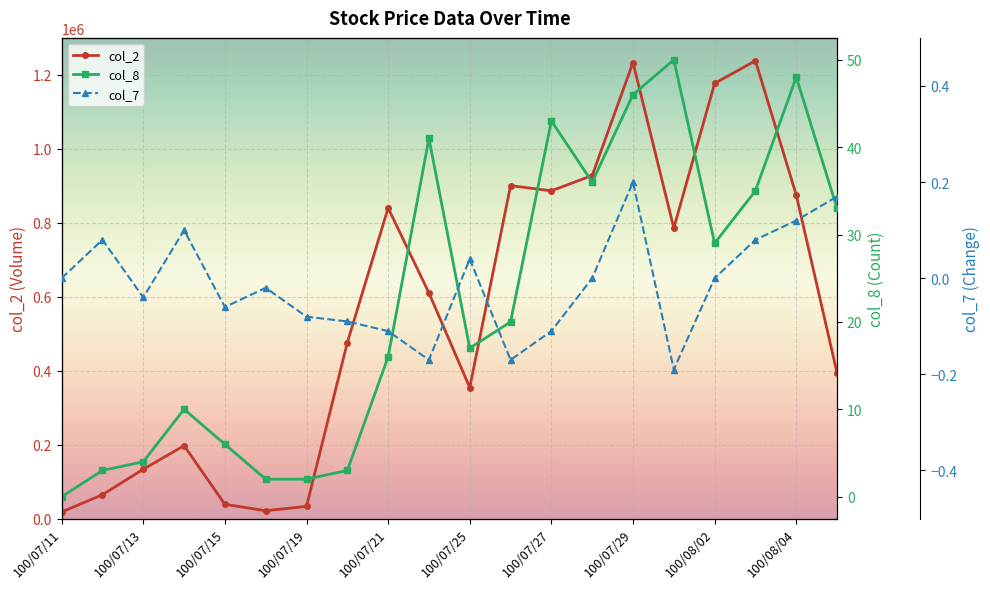

Reading left to right, extract all data points from this chart.

col_2: 100/07/11=17650.0	100/07/12=64440.0	100/07/13=133320.0	100/07/14=197070.0	100/07/15=38540.0	100/07/18=21000.0	100/07/19=32900.0	100/07/20=475980.0	100/07/21=839880.0	100/07/22=610150.0	100/07/25=354330.0	100/07/26=900410.0	100/07/27=886370.0	100/07/28=927710.0	100/07/29=1233370.0	100/08/01=785860.0	100/08/02=1176800.0	100/08/03=1238280.0	100/08/04=875300.0	100/08/05=393850.0
col_7: 100/07/11=0.0	100/07/12=0.1	100/07/13=-0.0	100/07/14=0.1	100/07/15=-0.1	100/07/18=-0.0	100/07/19=-0.1	100/07/20=-0.1	100/07/21=-0.1	100/07/22=-0.2	100/07/25=0.0	100/07/26=-0.2	100/07/27=-0.1	100/07/28=0.0	100/07/29=0.2	100/08/01=-0.2	100/08/02=0.0	100/08/03=0.1	100/08/04=0.1	100/08/05=0.2
col_8: 100/07/11=0.0	100/07/12=3.0	100/07/13=4.0	100/07/14=10.0	100/07/15=6.0	100/07/18=2.0	100/07/19=2.0	100/07/20=3.0	100/07/21=16.0	100/07/22=41.0	100/07/25=17.0	100/07/26=20.0	100/07/27=43.0	100/07/28=36.0	100/07/29=46.0	100/08/01=50.0	100/08/02=29.0	100/08/03=35.0	100/08/04=48.0	100/08/05=33.0